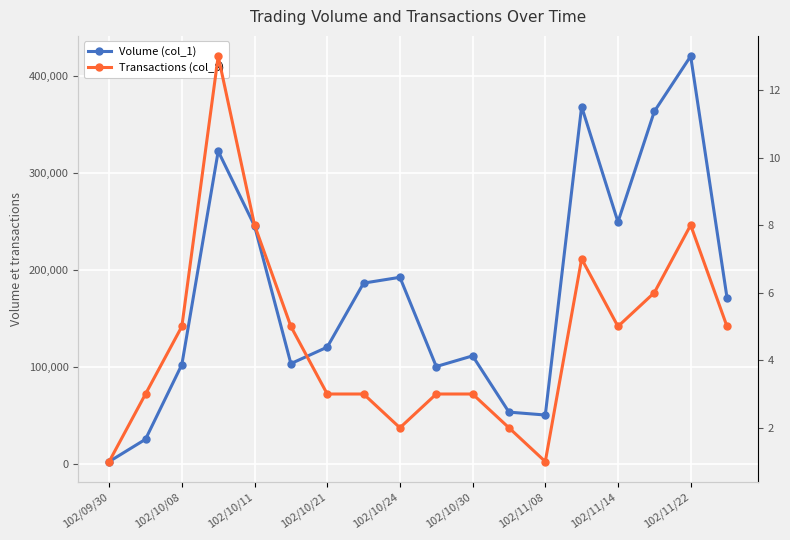

At which category is the sum across all series the highest?

102/11/22